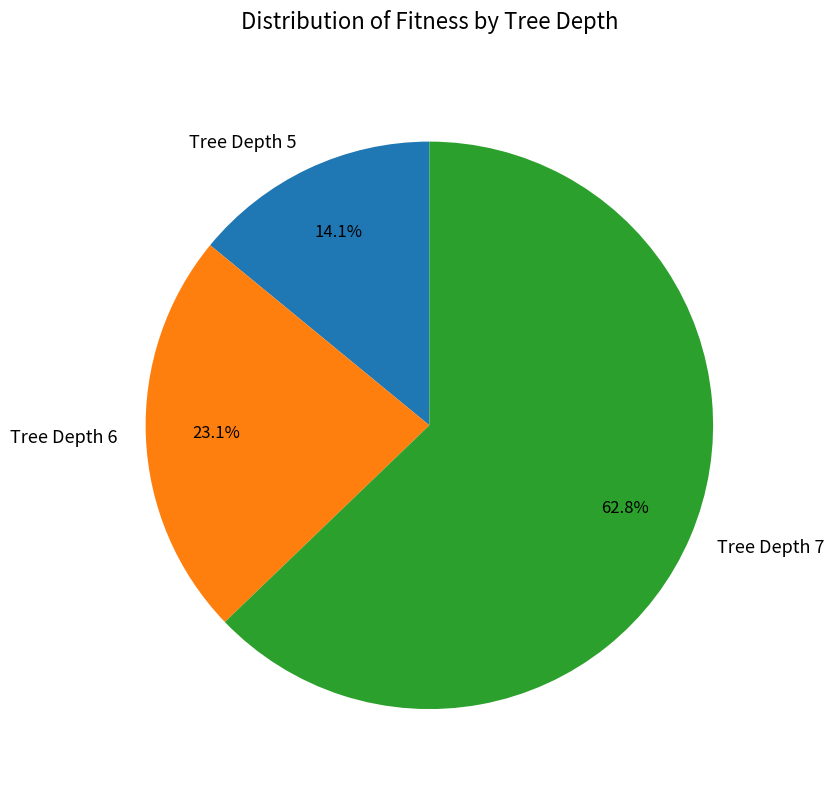

Which category has the smallest portion of the pie?

Tree Depth 5